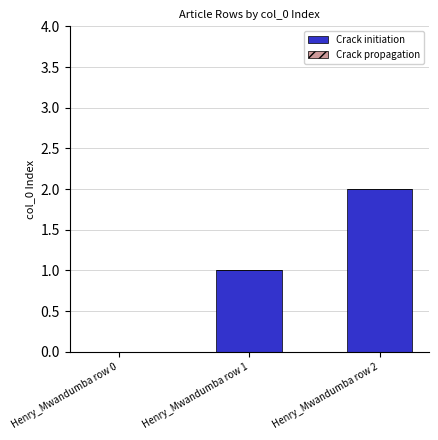

Is it true that the value at Henry_Mwandumba row 1 is 1?

True